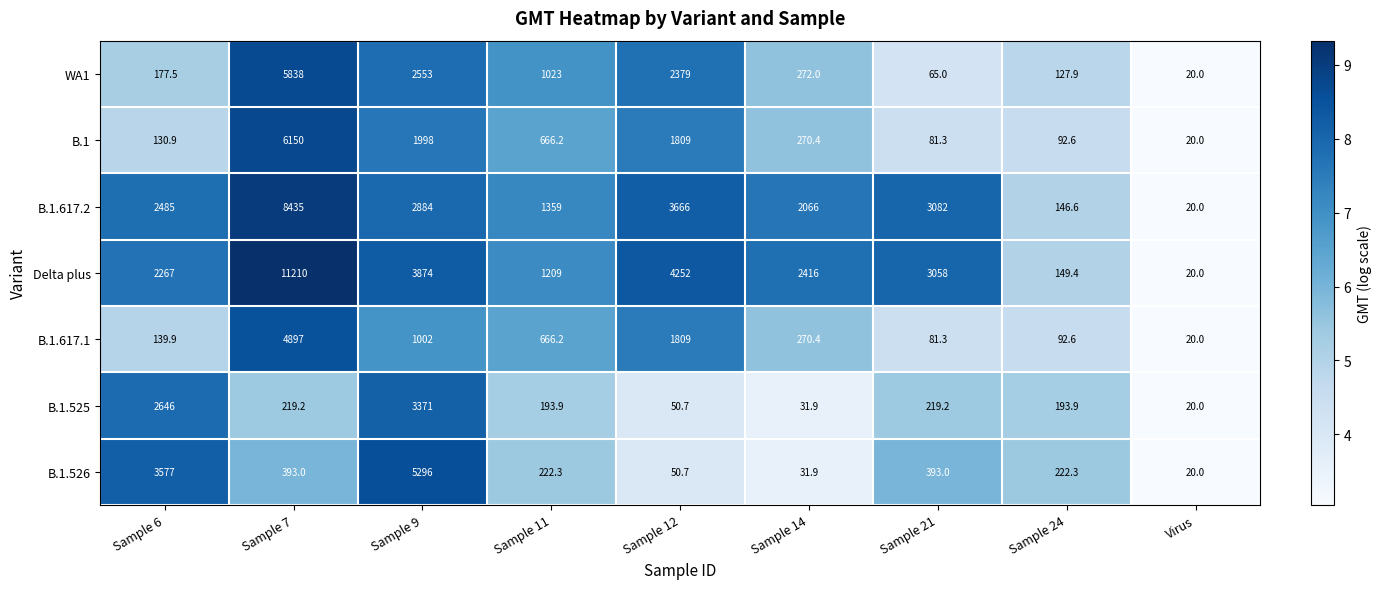

Which series has the widest spread of values?

Delta plus